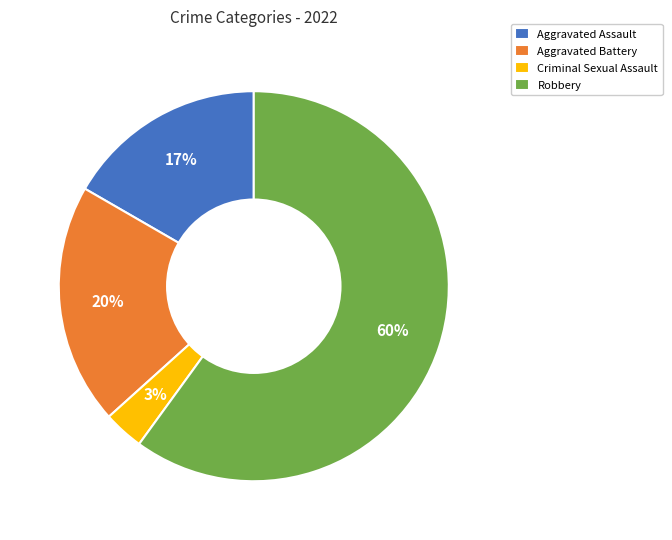

To the nearest percent, what percentage of the pie is Aggravated Assault?

17%